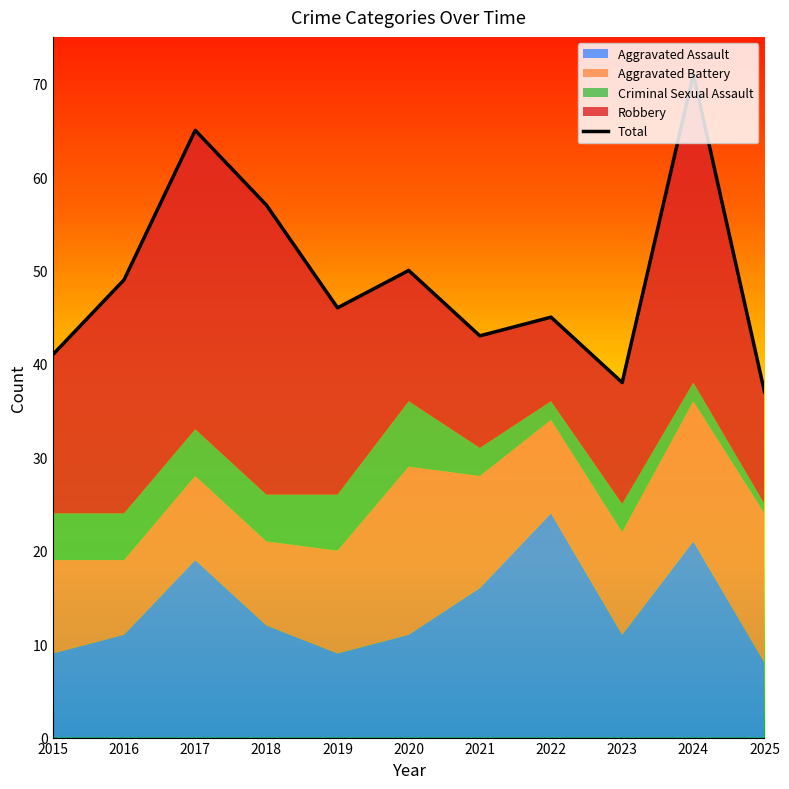

Reading right to left, what are all the values shown in this chart?

2025=37	2024=71	2023=38	2022=45	2021=43	2020=50	2019=46	2018=57	2017=65	2016=49	2015=41